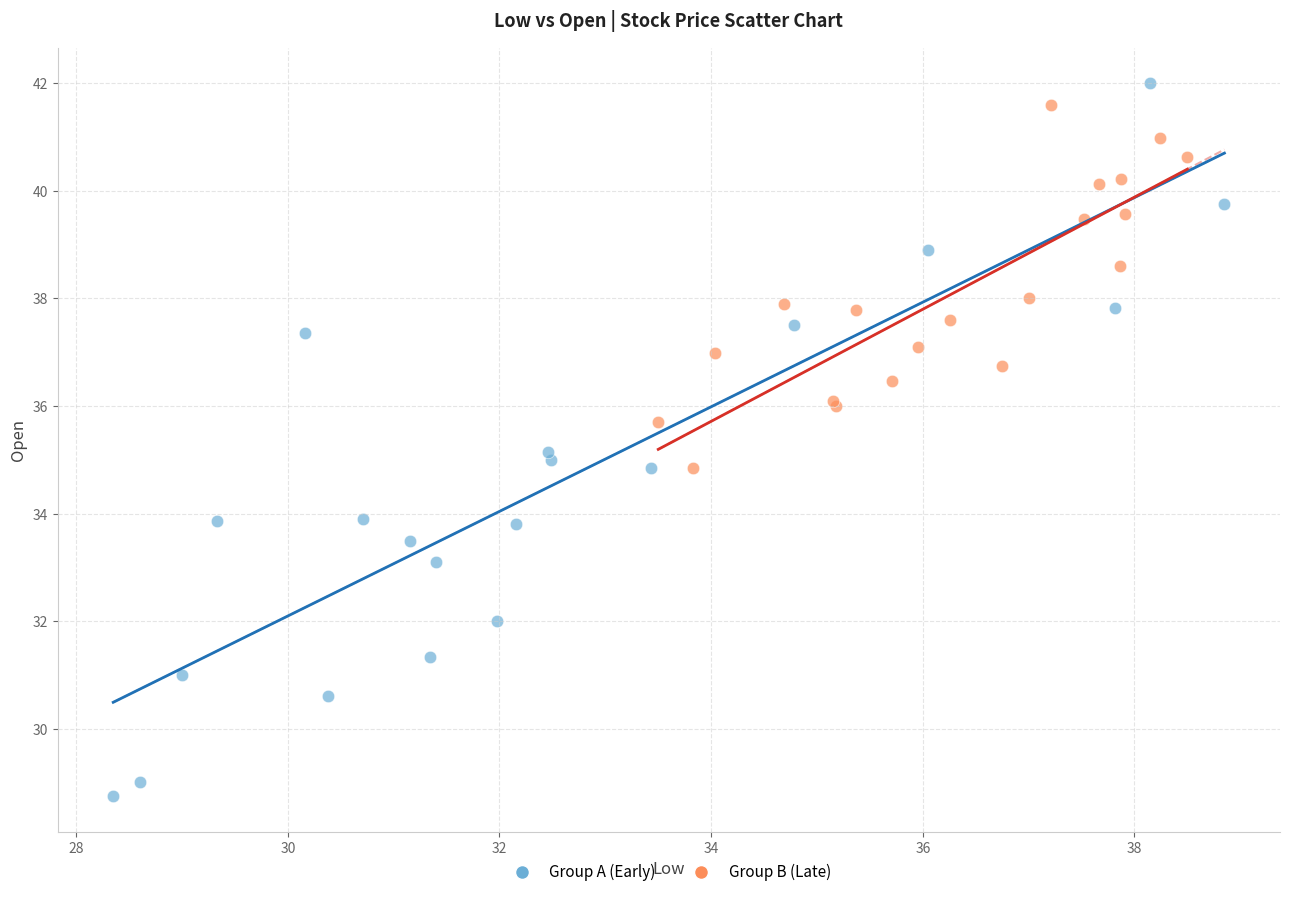

Which series has the largest Y range (max minus min)?

Group A (Early)